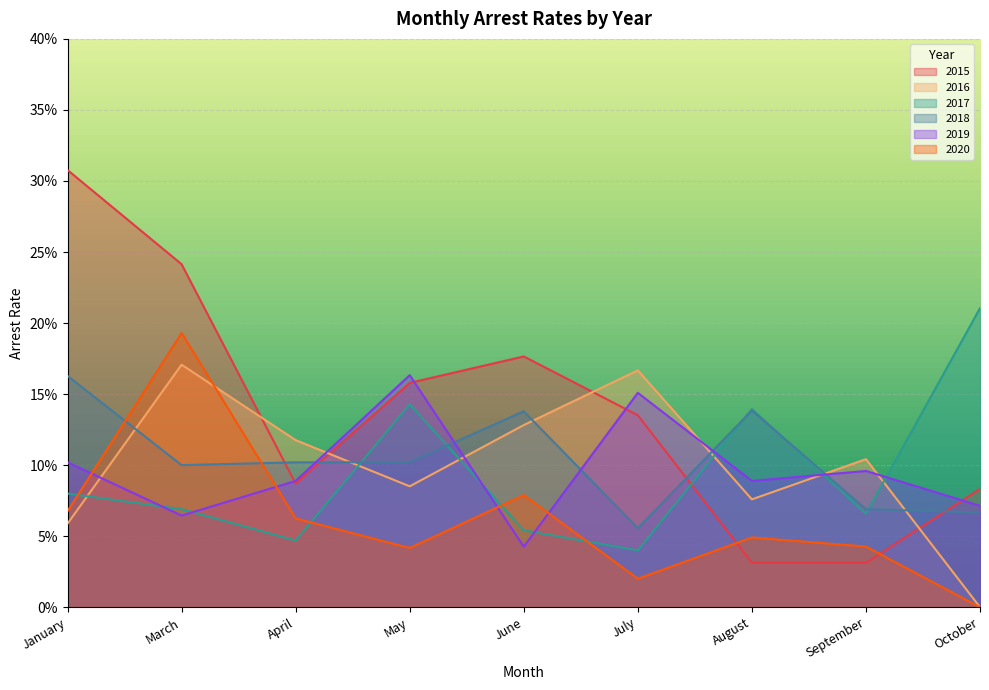

Where do arrest_rate_2015 and arrest_rate_2019 first cross each other?

March and April